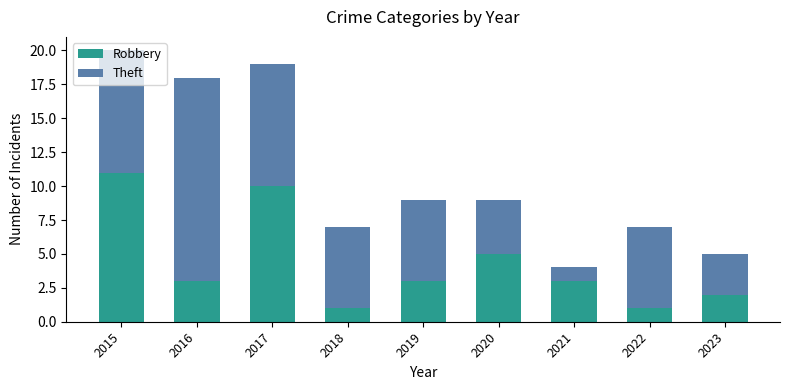

What is the value of the Robbery bar at the 7th from the left?

3